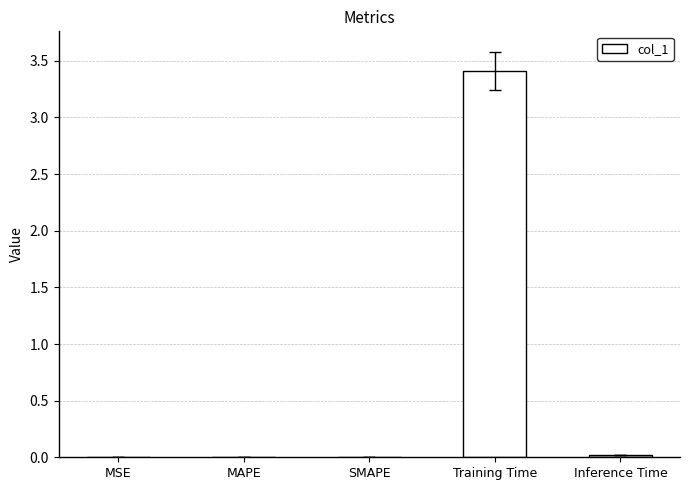

Is it true that the value at MAPE is 0.0?

True